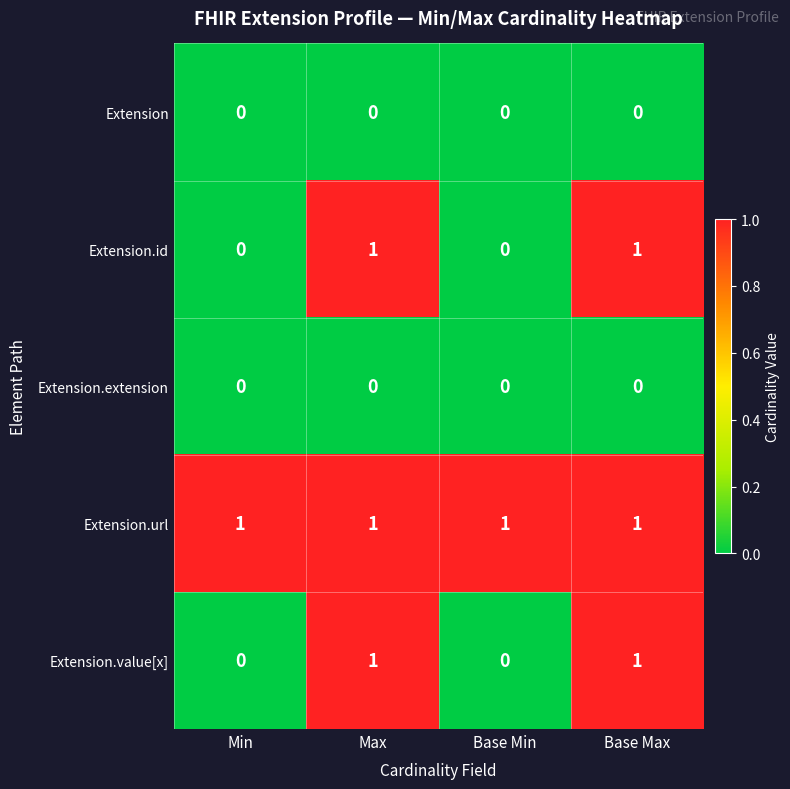

The value of Extension.id at Base Min is 0. True or false?

True